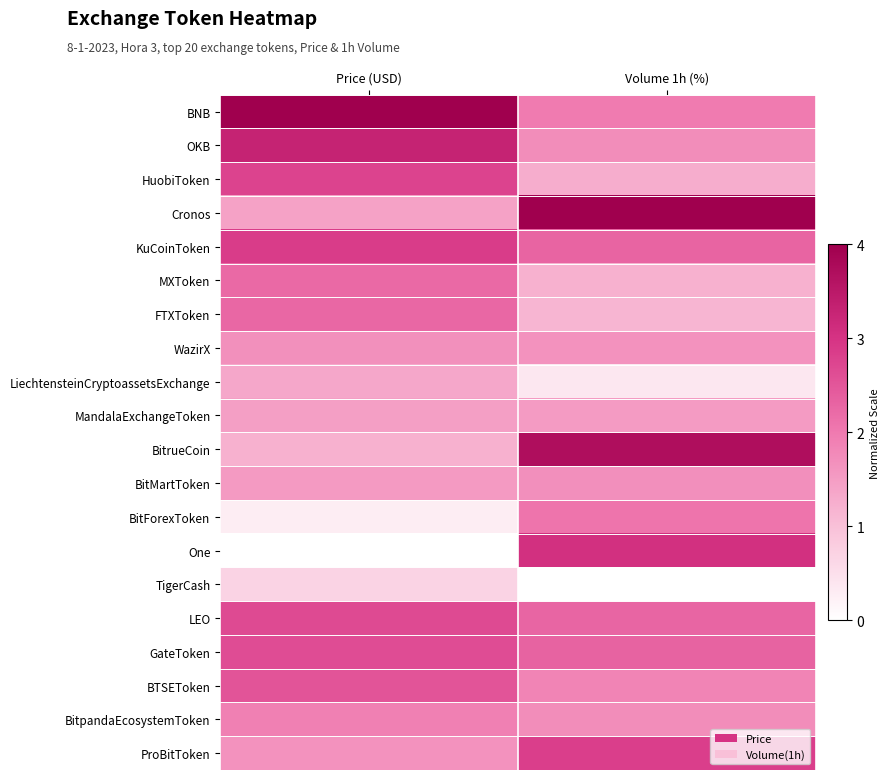

Which series changed the most between Price (USD) and Volume 1h (%)?

One